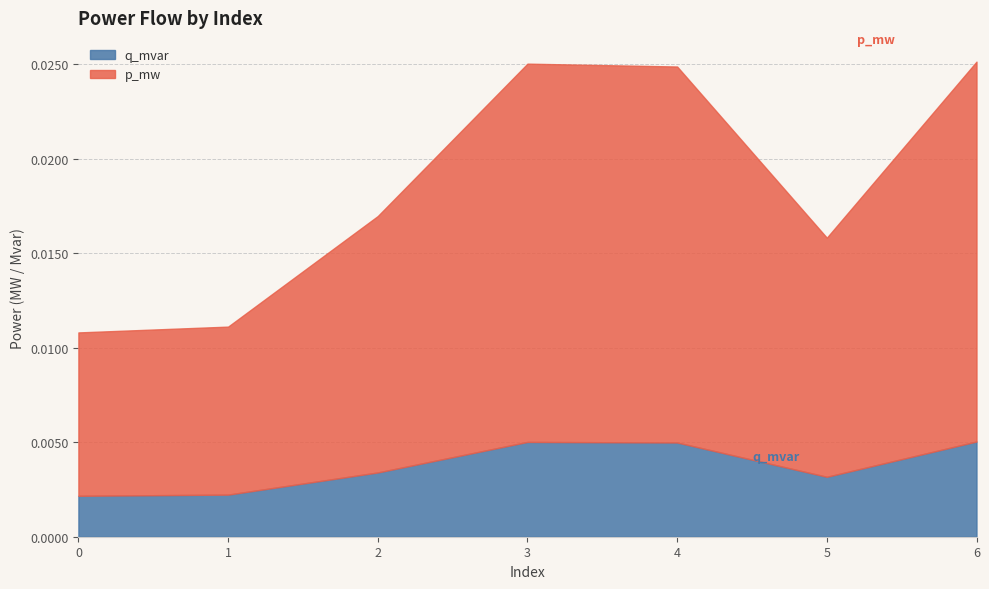

Which series has the largest range (max minus min)?

p_mw